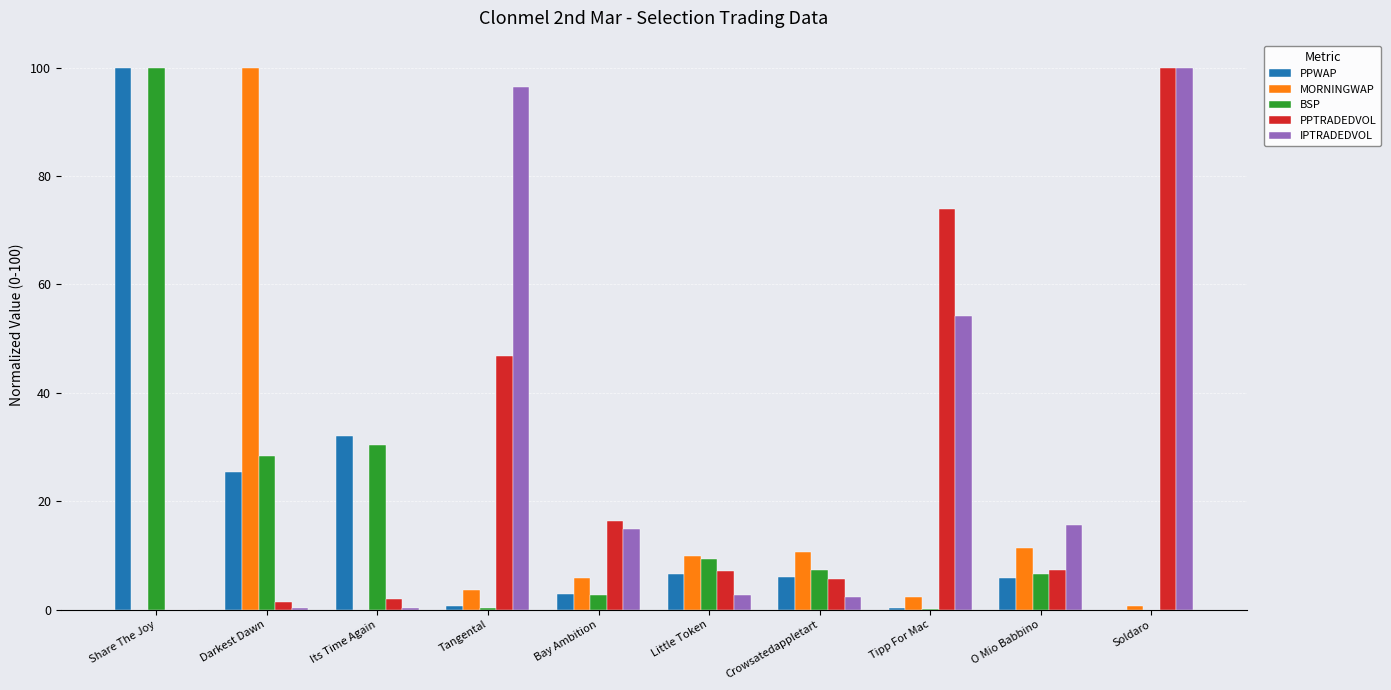

What is the sum of all BSP values?

184.8